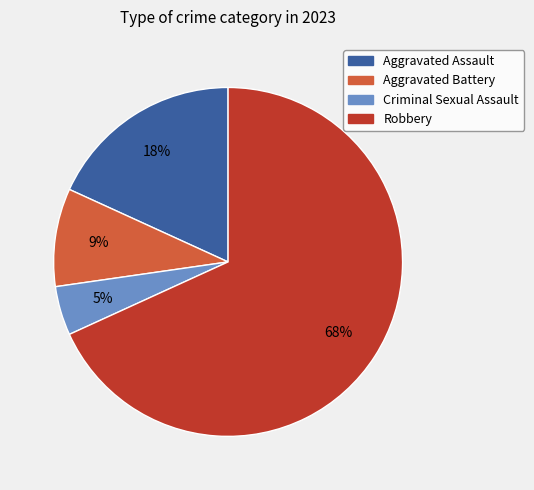

To the nearest percent, what percentage of the pie is Robbery?

68%